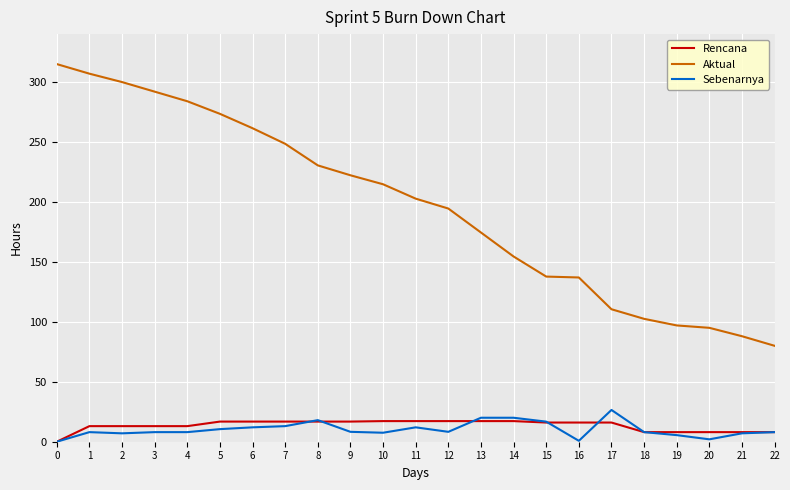

Is the value of Aktual at 8 greater than the value of Sebenarnya at 4?

Yes